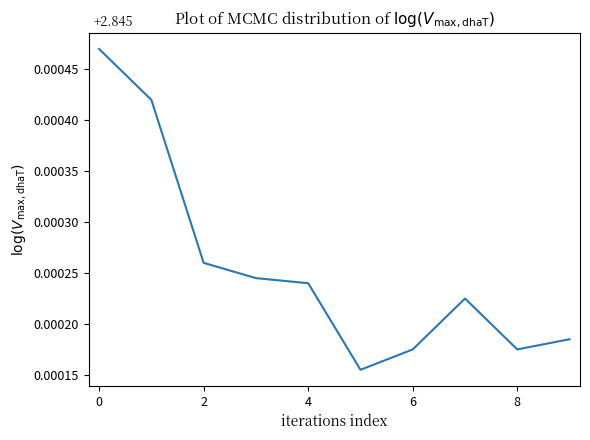

Does the chart have visible grid lines?

No